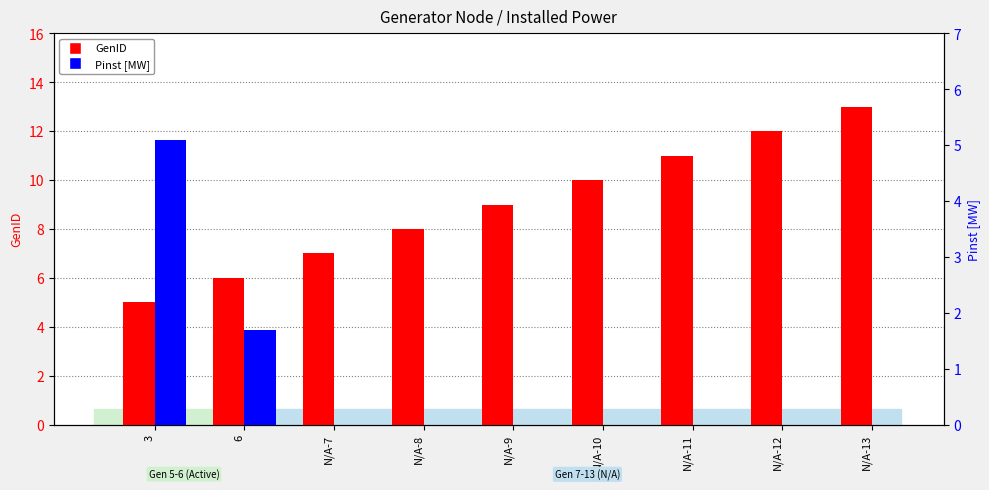

What is the average value of the Pinst [MW] series?

0.8